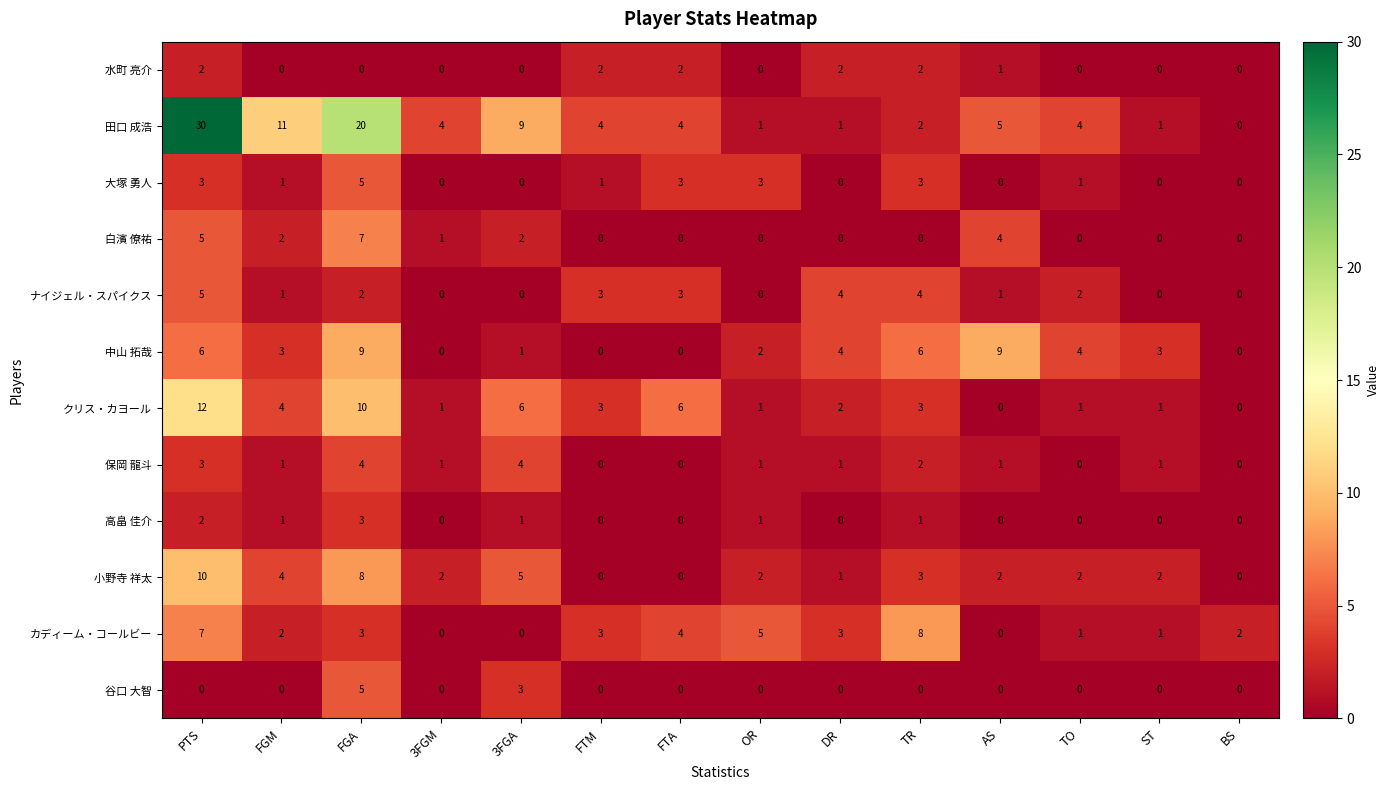

What is the maximum value shown in the chart?

30